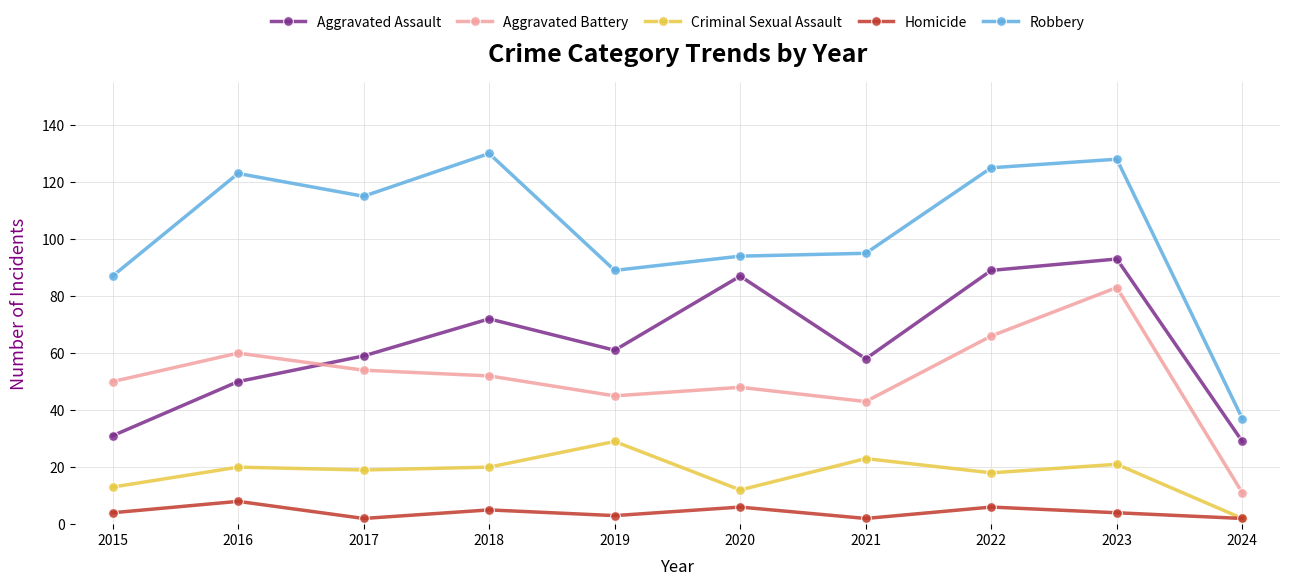

What is the smallest value displayed?

2